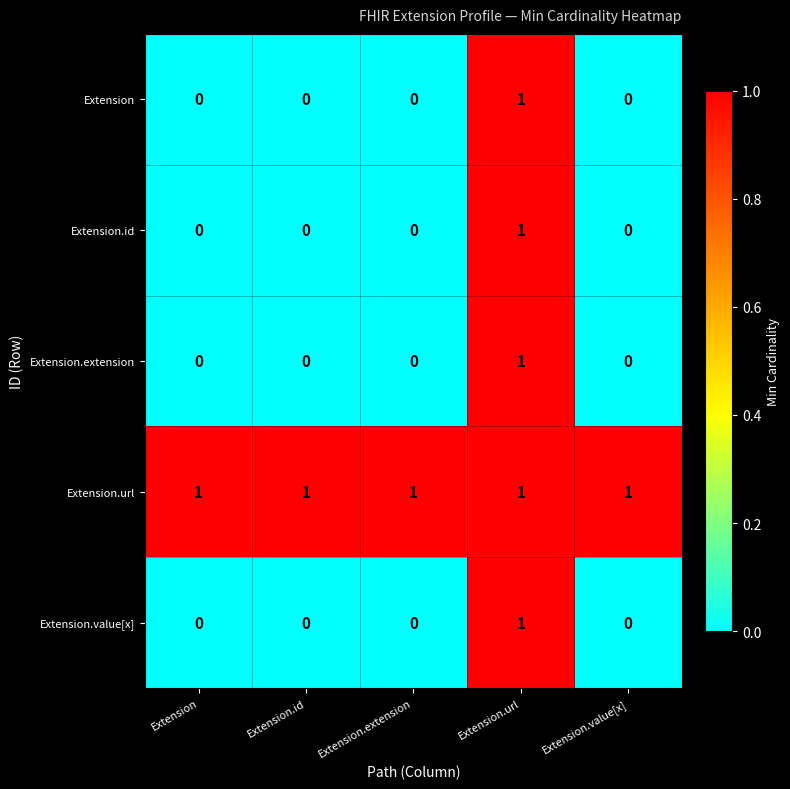

Which category has the highest value in the Extension.value[x] series?

Extension.url